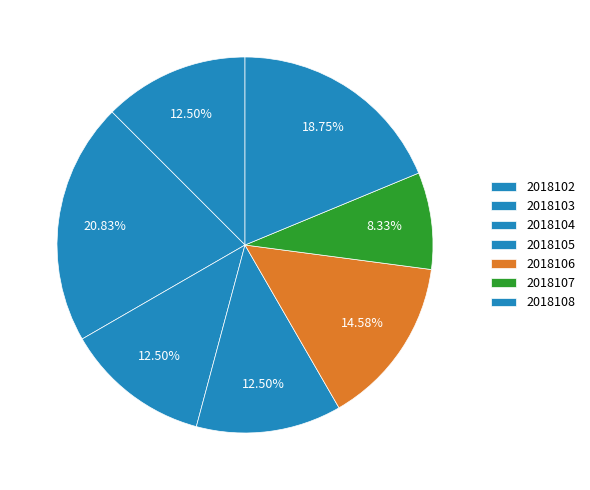

To the nearest percent, what is the average slice percentage?

14%